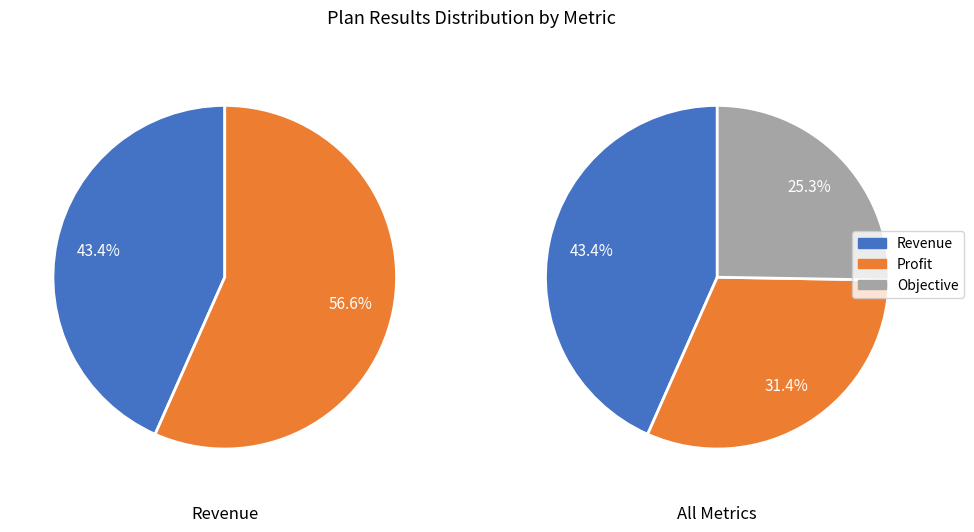

What percentage is NOT represented by Profit?

68.6%